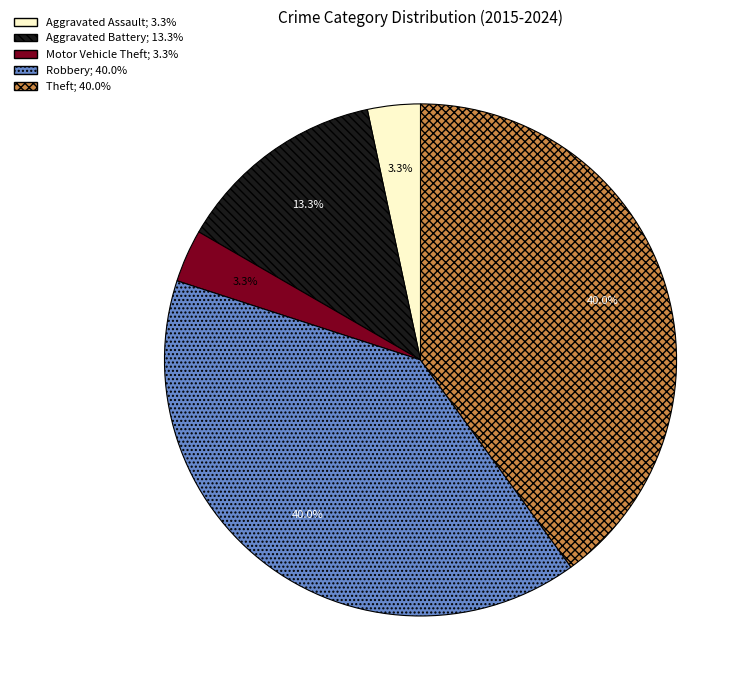

Is the sum of Robbery and Motor Vehicle Theft greater than half?

No